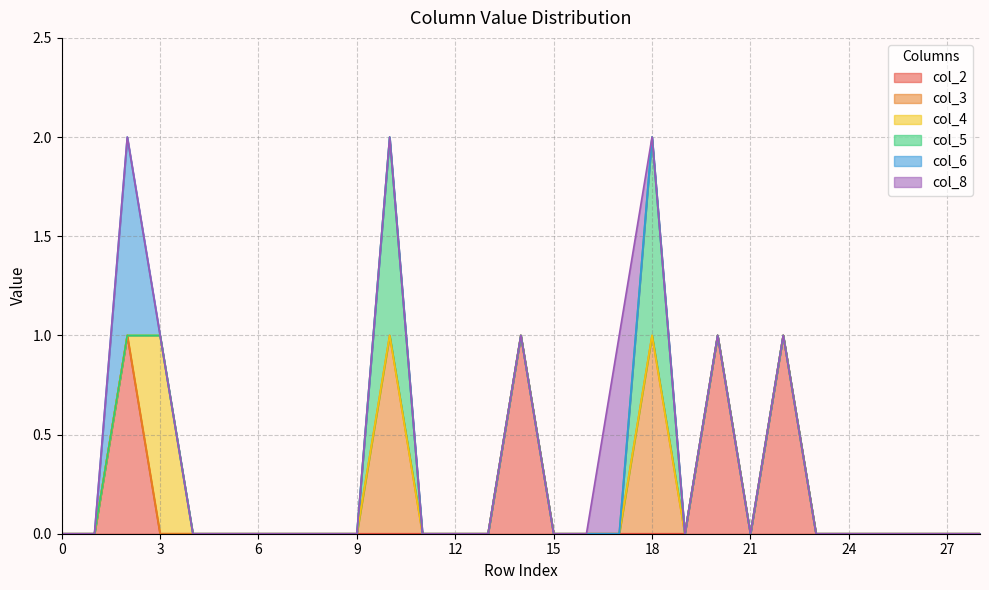

Rank the categories by col_3 value from highest to lowest.

10, 18, 0, 1, 2, 3, 4, 5, 6, 7, 8, 9, 11, 12, 13, 14, 15, 16, 17, 19, 20, 21, 22, 23, 24, 25, 26, 27, 28